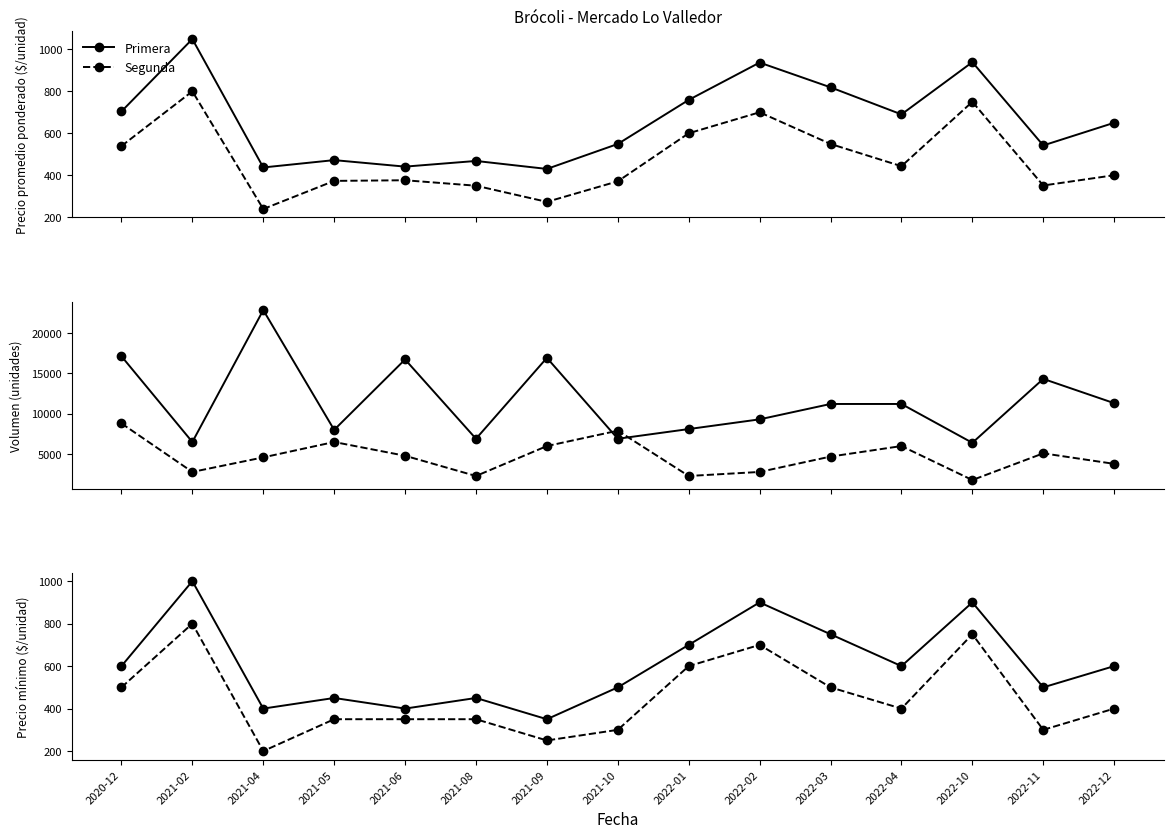

Does the chart display data point markers on the line(s)?

Yes